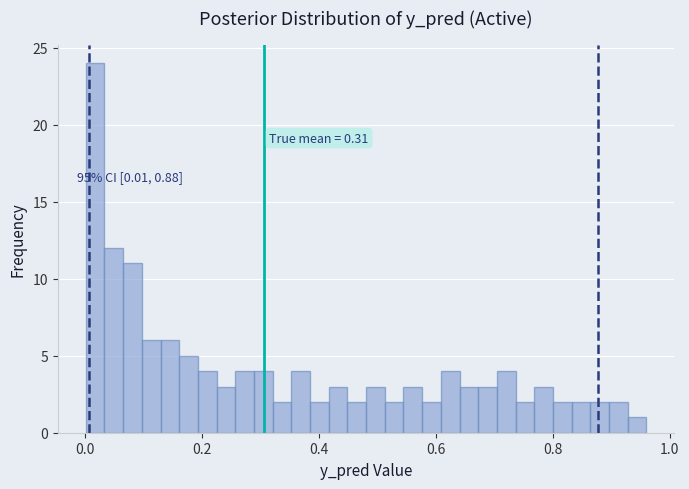

Around what value on the x-axis is the tallest bar? Give the approximate position of its centre, as read against the axis.

0.02